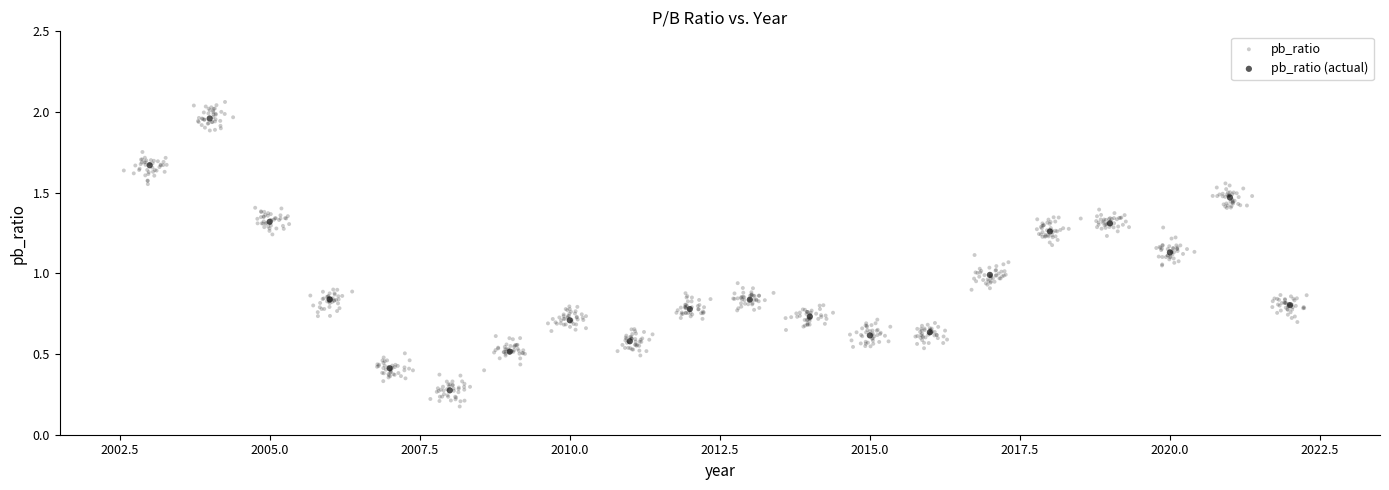

Which series contains the highest Y value?

pb_ratio